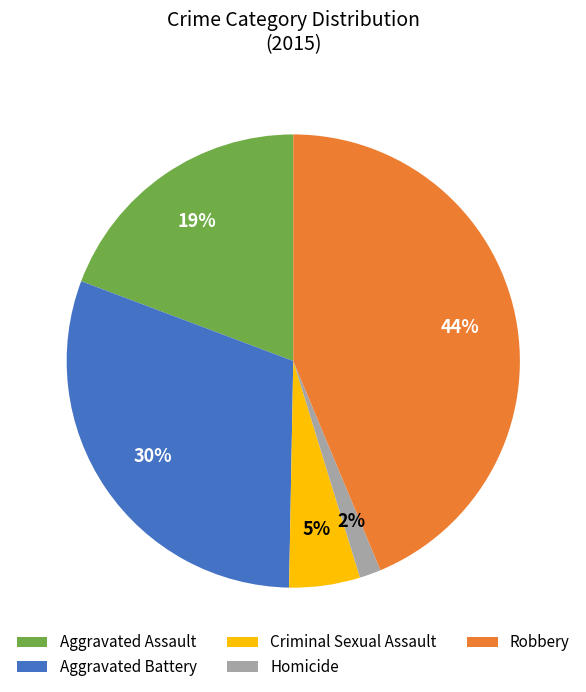

What is the smallest slice in the pie chart?

Homicide